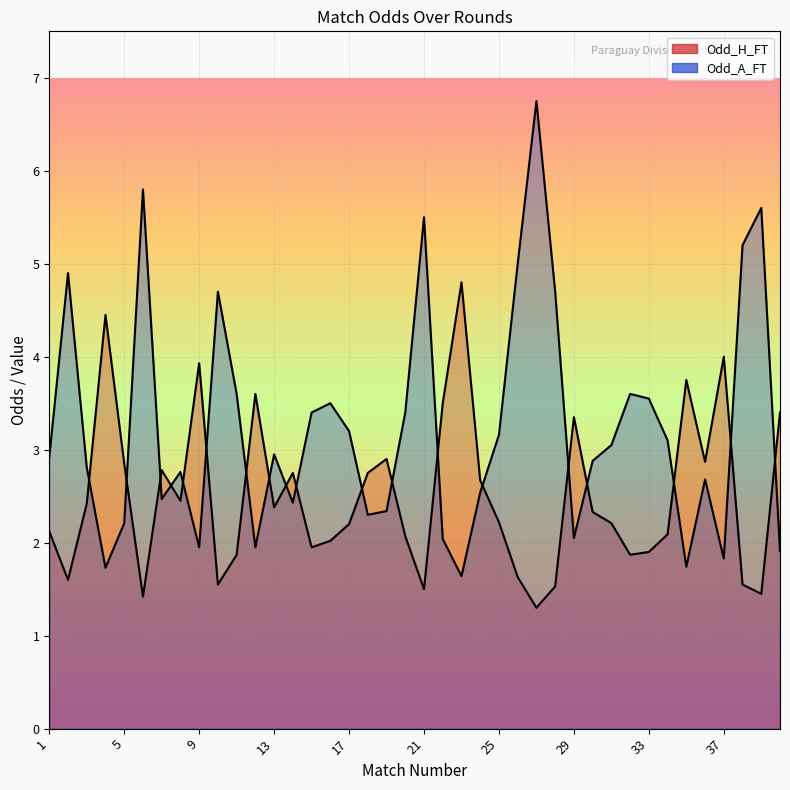

After their last crossing, which series has the higher values: Odd_A_FT or Odd_H_FT?

Odd_H_FT